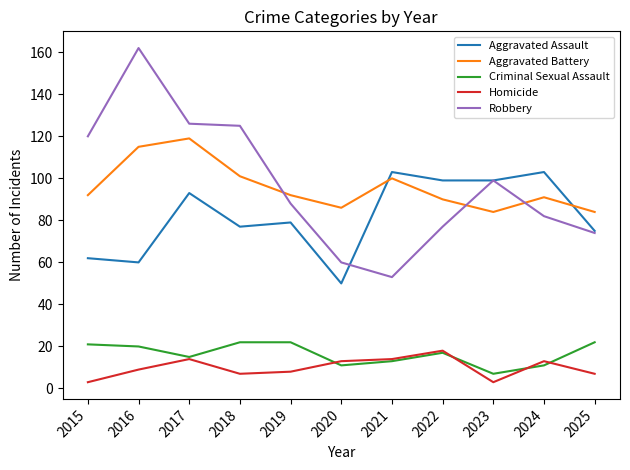

Which series has the largest range (max minus min)?

Robbery